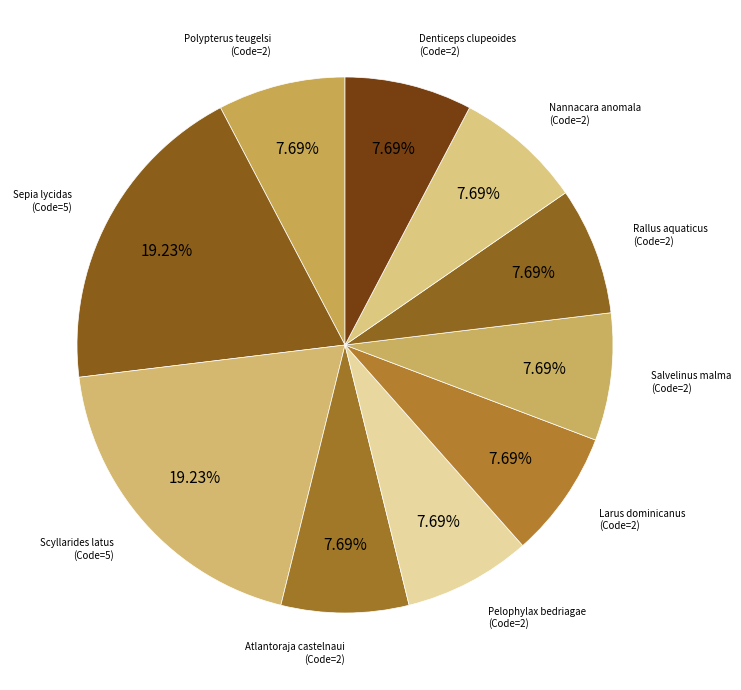

How many slices are in this pie chart?

10